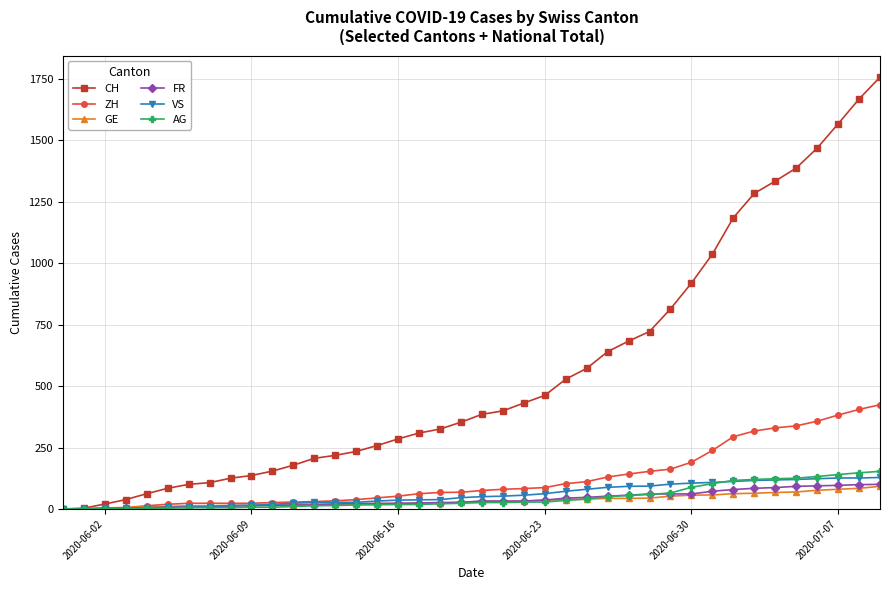

Which series has the largest range (max minus min)?

CH